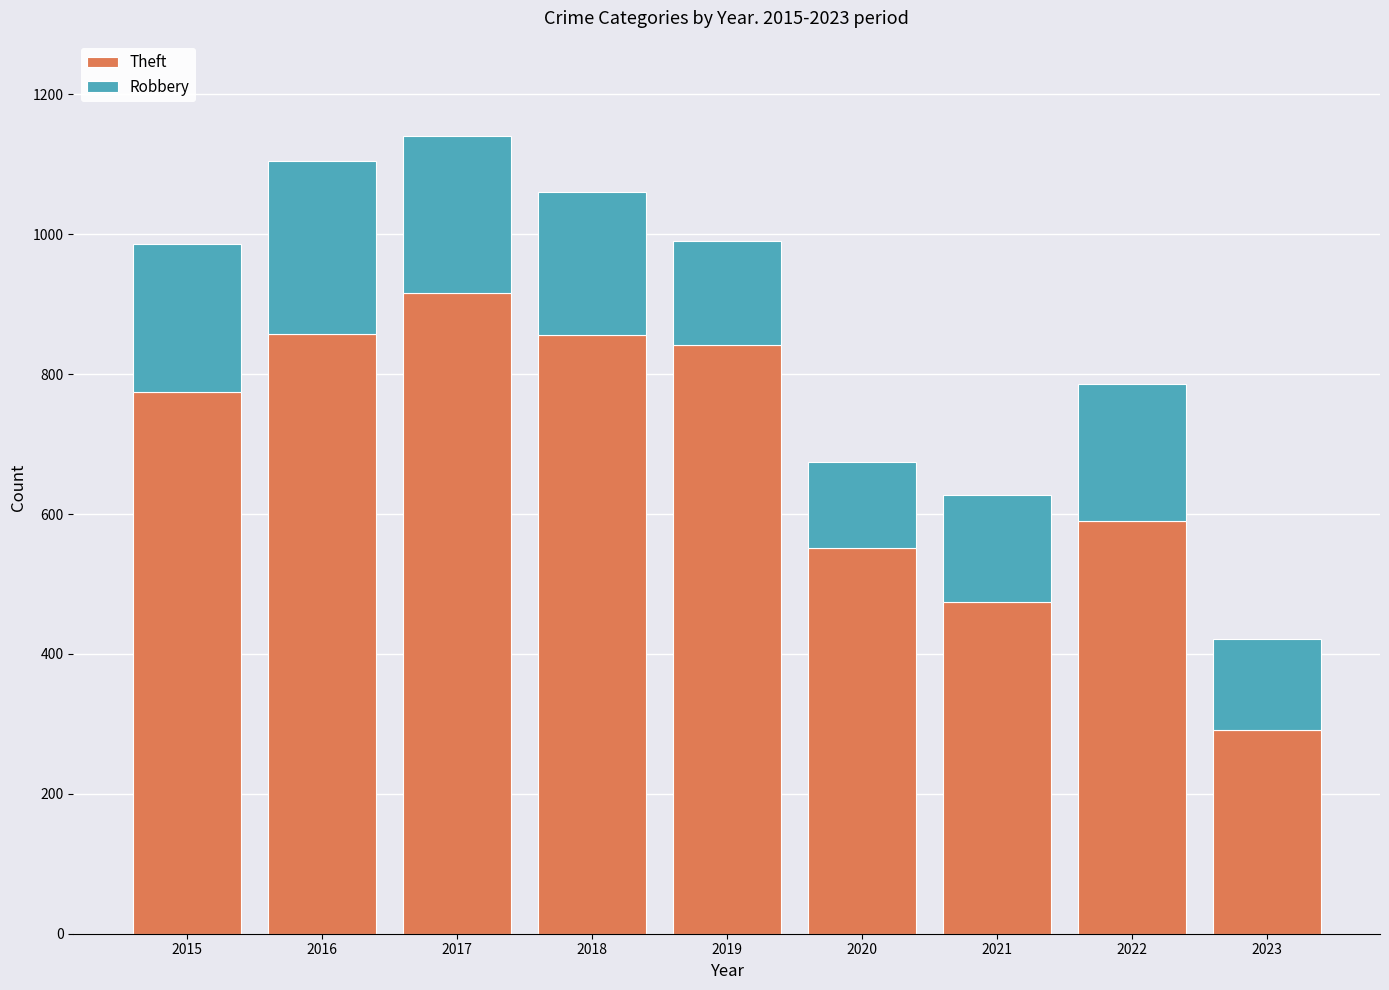

What is the total value across all series at 2015?

986